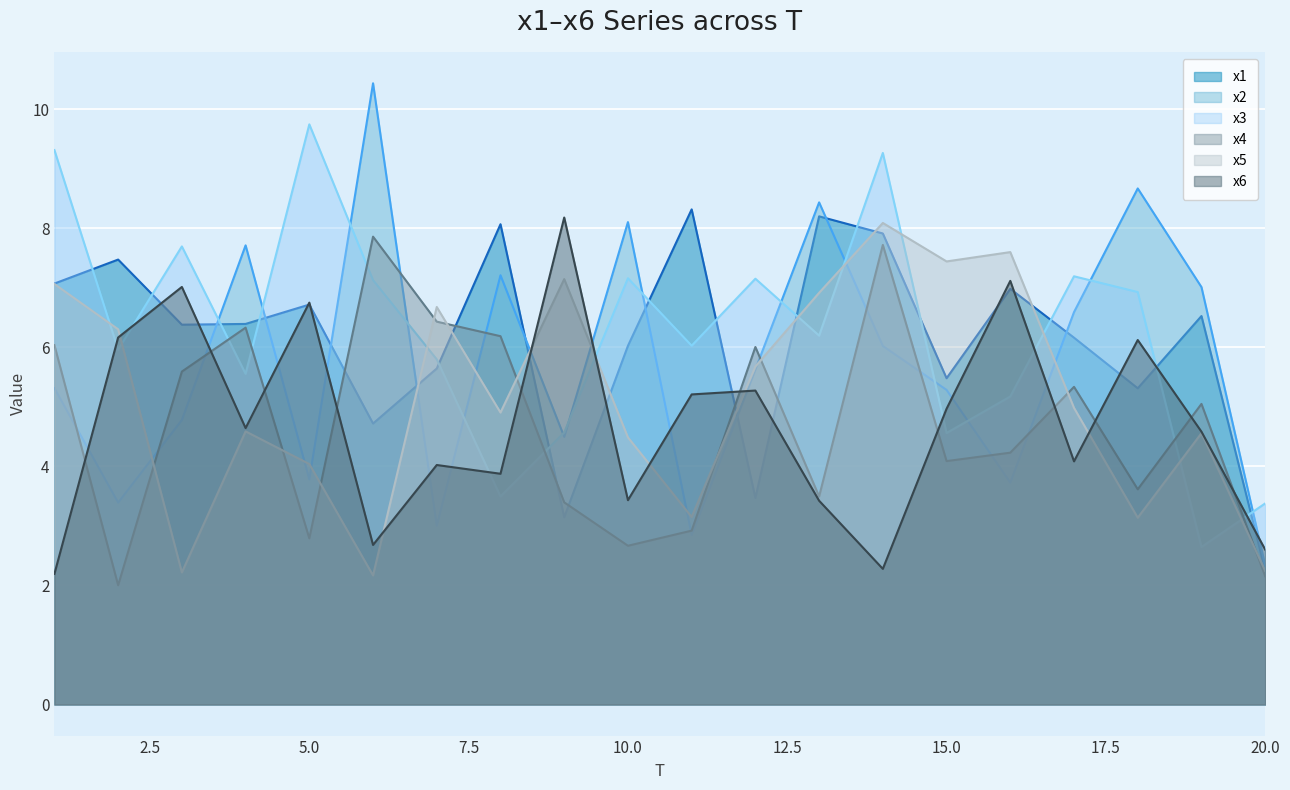

How many data points in x5 are above 4?

15